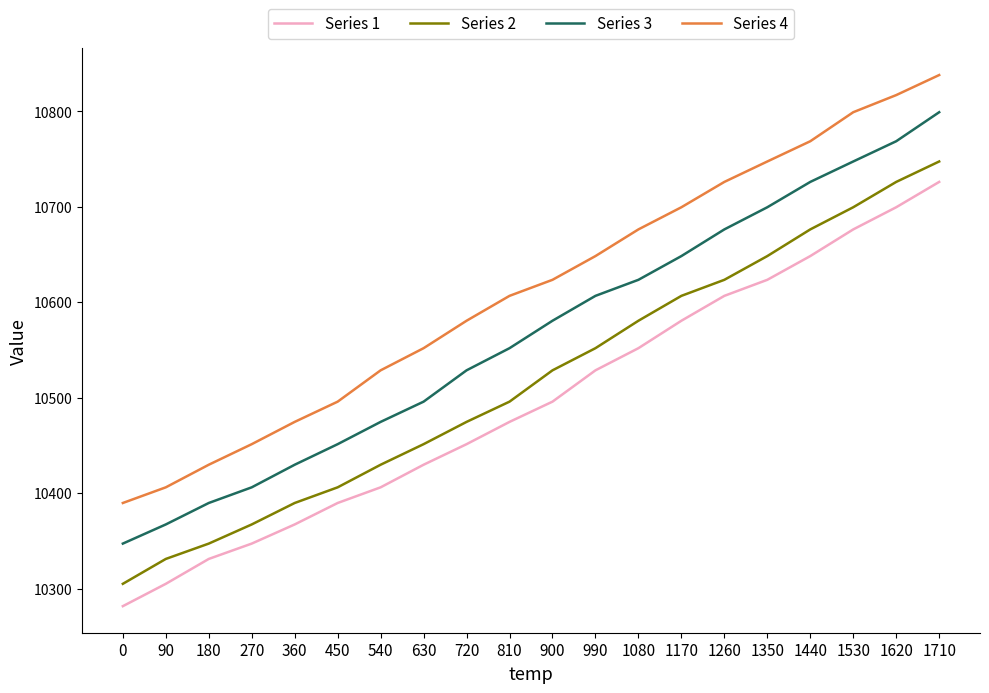

What is the sum of the Series 3 values at 90 and 1620?

21136.1